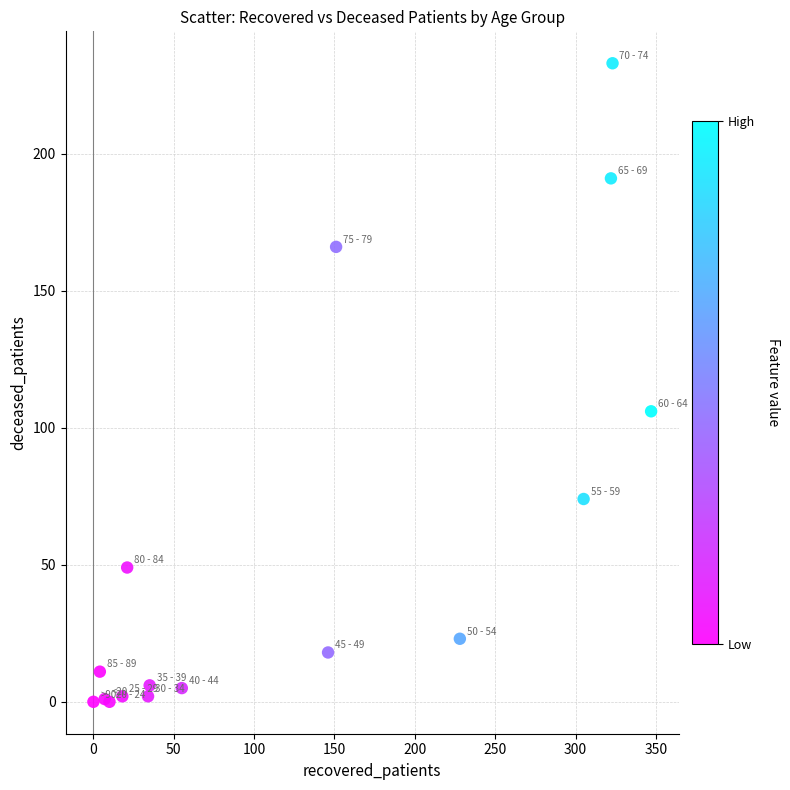

What Y value in the scatter plot is closest to 116?

106